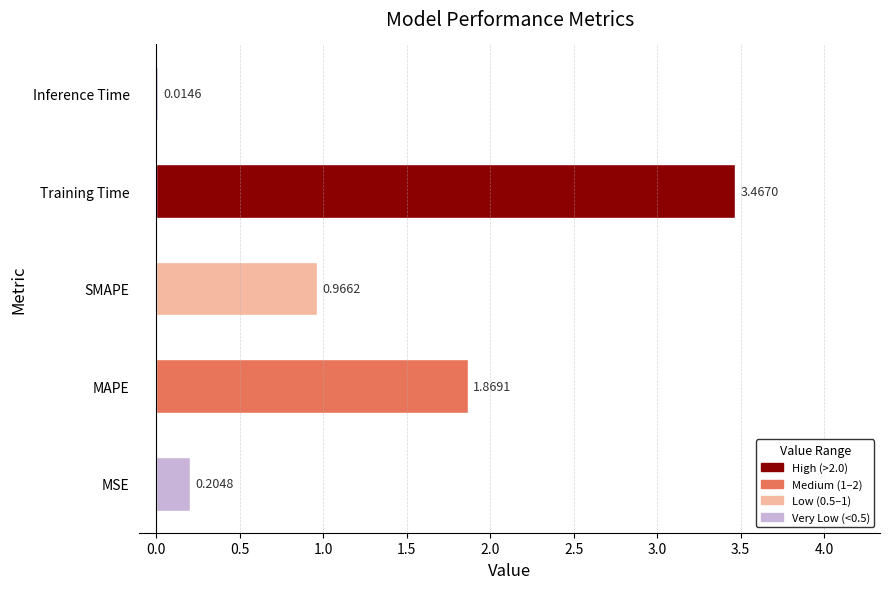

Where is the data nearest to the value 1?

SMAPE